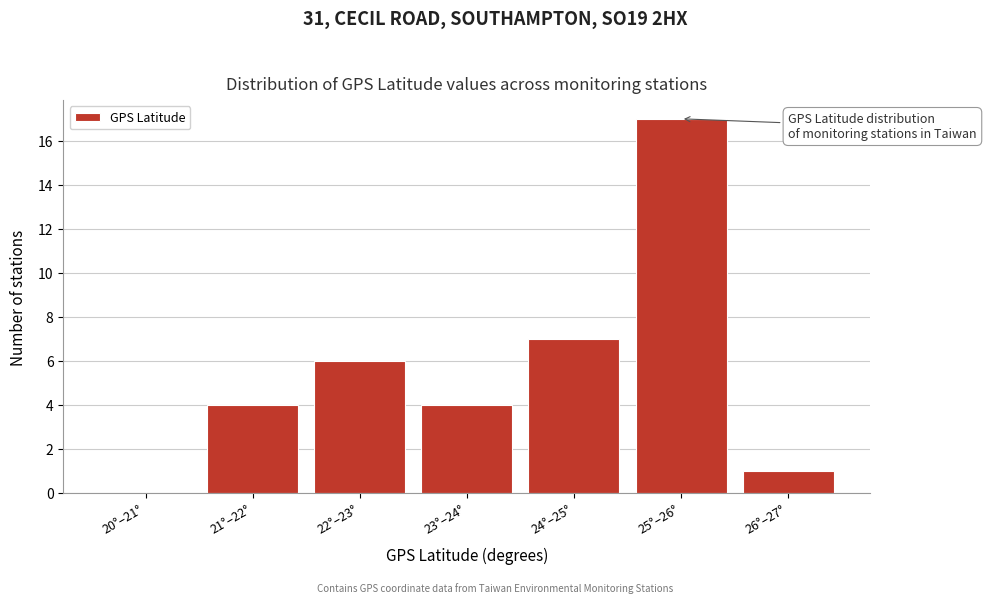

Reading left to right, transcribe all the data shown in this chart.

20°–21°=0	21°–22°=4	22°–23°=6	23°–24°=4	24°–25°=7	25°–26°=17	26°–27°=1